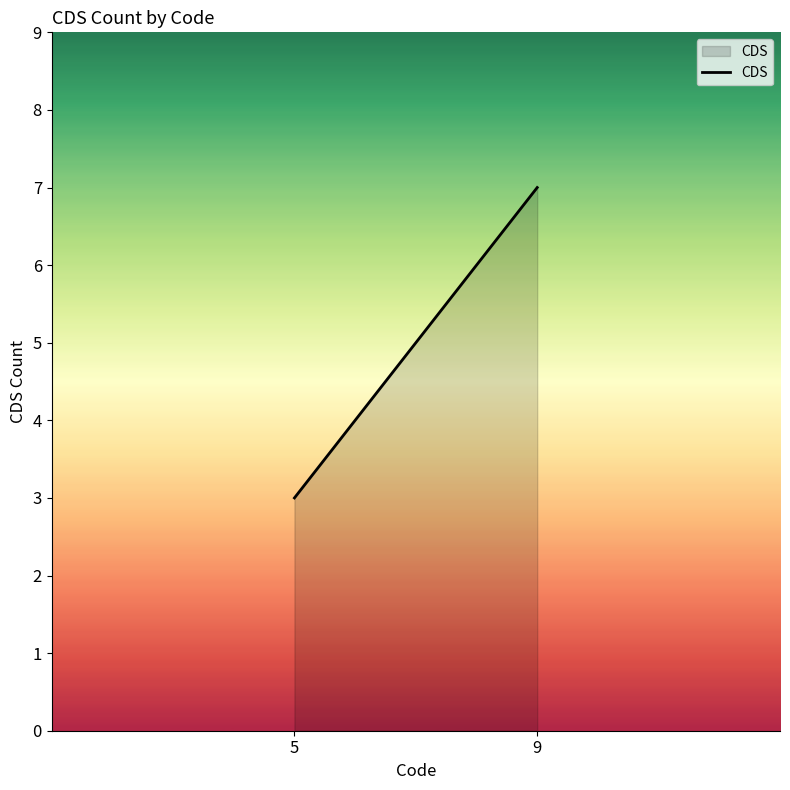

Which label corresponds to the smallest value in the chart?

5